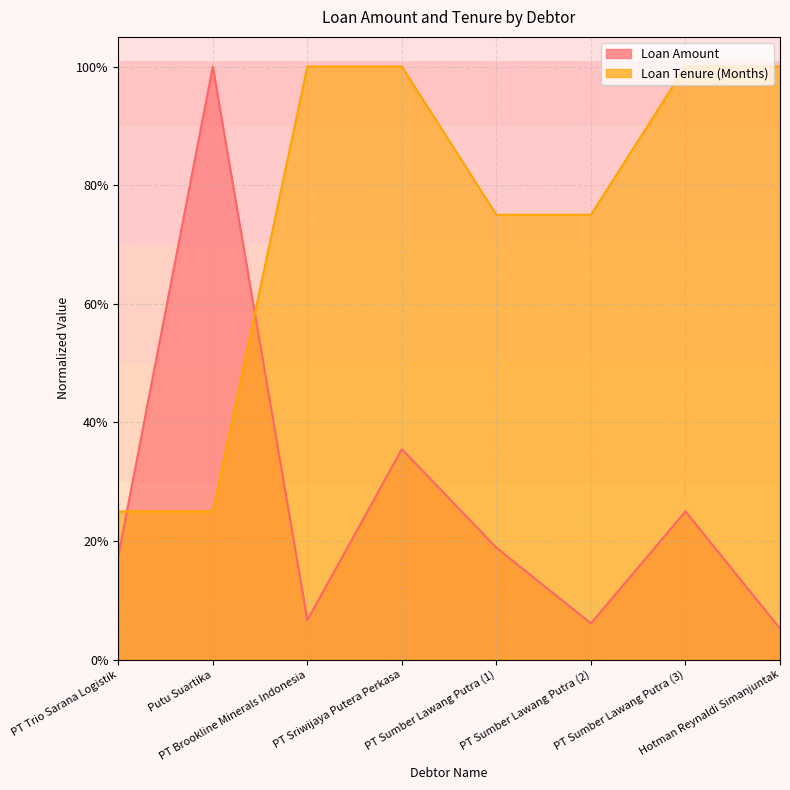

Reading left to right, what are all the values shown in this chart?

Loan Amount: PT Trio Sarana Logistik=0.2	Putu Suartika=1.0	PT Brookline Minerals Indonesia=0.1	PT Sriwijaya Putera Perkasa=0.4	PT Sumber Lawang Putra (1)=0.2	PT Sumber Lawang Putra (2)=0.1	PT Sumber Lawang Putra (3)=0.2	Hotman Reynaldi Simanjuntak=0.1
Loan Tenure (Months): PT Trio Sarana Logistik=0.2	Putu Suartika=0.2	PT Brookline Minerals Indonesia=1.0	PT Sriwijaya Putera Perkasa=1.0	PT Sumber Lawang Putra (1)=0.8	PT Sumber Lawang Putra (2)=0.8	PT Sumber Lawang Putra (3)=1.0	Hotman Reynaldi Simanjuntak=1.0